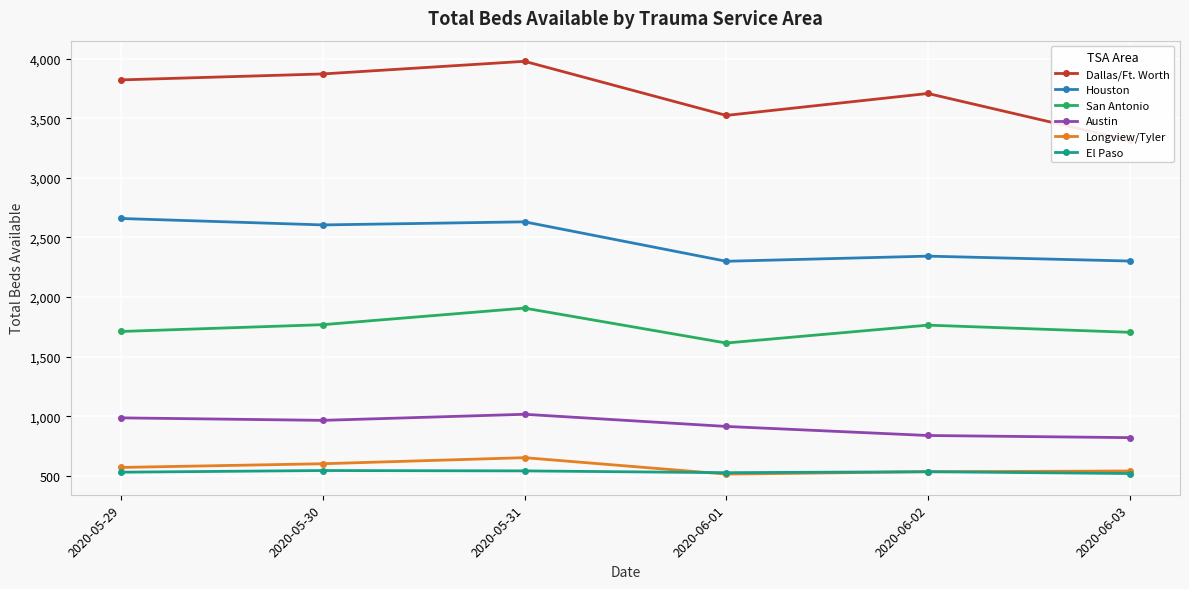

How many lines are shown in the chart?

6